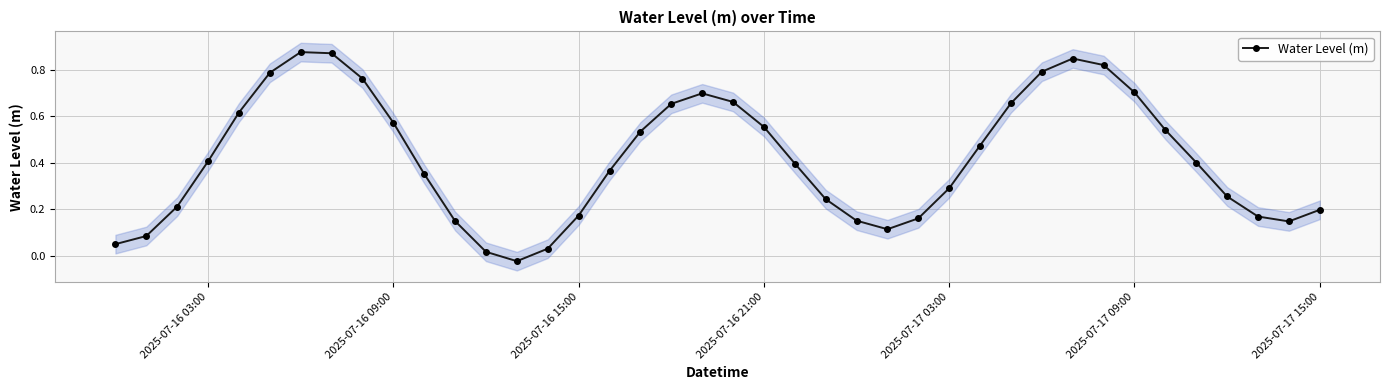

Reading left to right, extract all data points from this chart.

0.1	0.1	0.2	0.4	0.6	0.8	0.9	0.9	0.8	0.6	0.4	0.1	0.0	-0.0	0.0	0.2	0.4	0.5	0.7	0.7	0.7	0.6	0.4	0.2	0.2	0.1	0.2	0.3	0.5	0.7	0.8	0.8	0.8	0.7	0.5	0.4	0.3	0.2	0.1	0.2